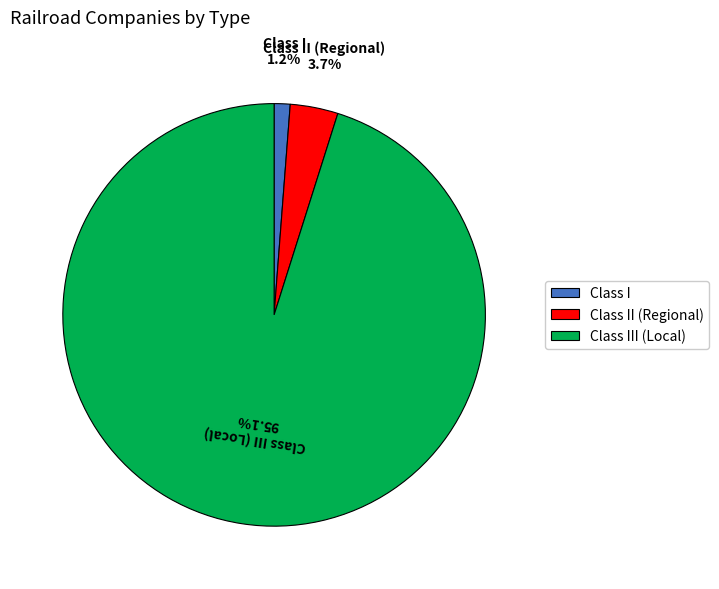

To the nearest percent, what is the average slice percentage?

33%